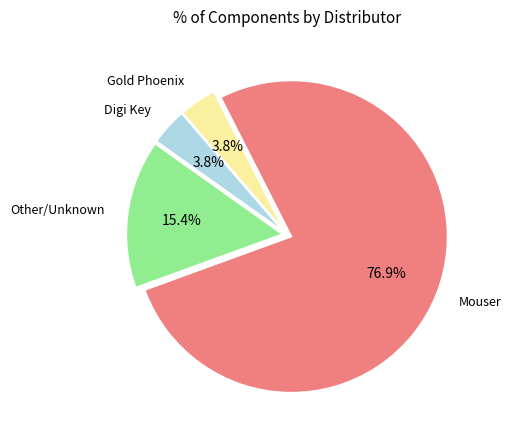

Does any single category account for the majority?

Yes